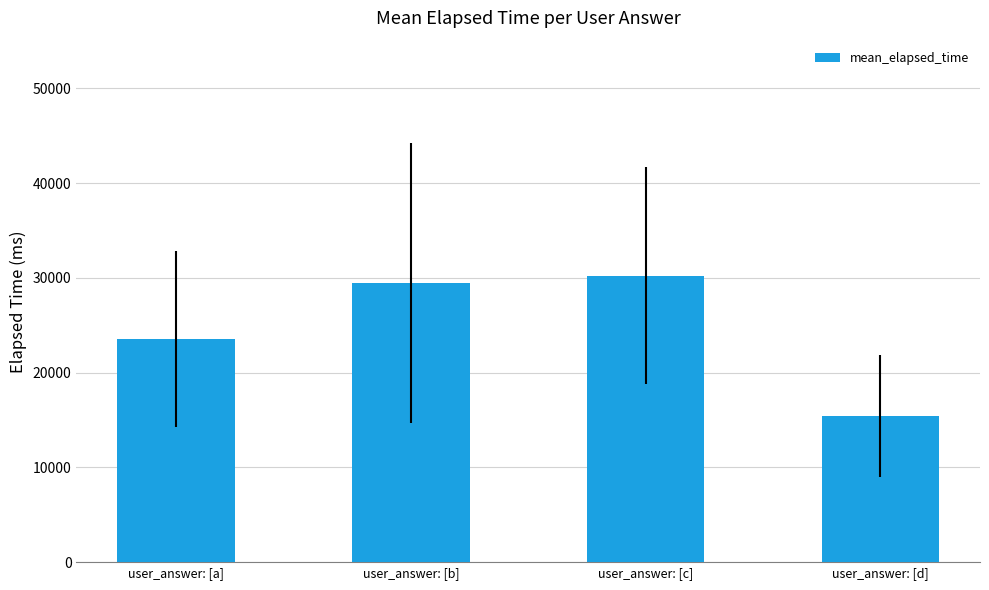

True or false: the data shows 23562.5 at user_answer: [a].

True